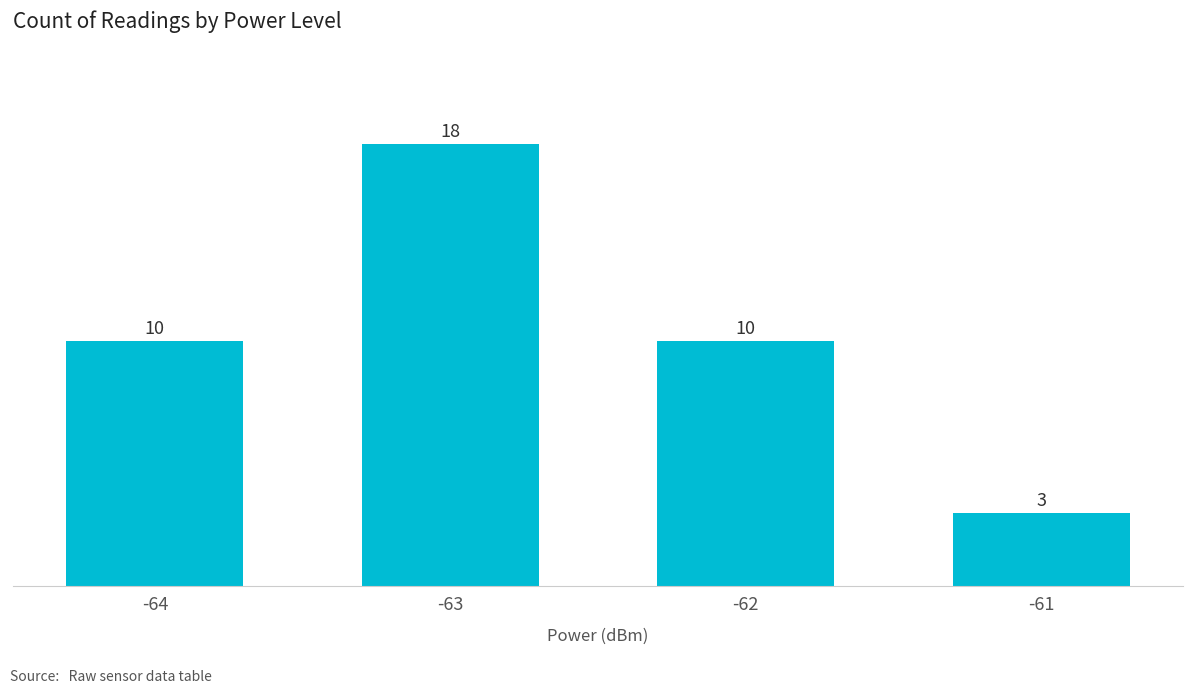

The value at -63 is 18. True or false?

True